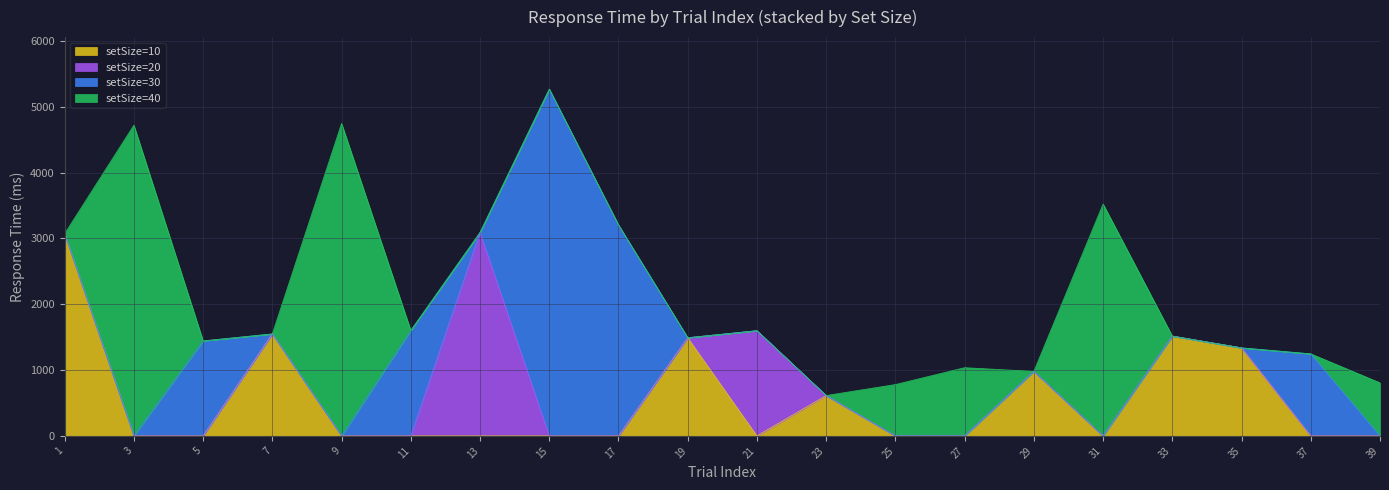

At 29, list the series in order from smallest to largest.

setSize=20, setSize=30, setSize=40, setSize=10